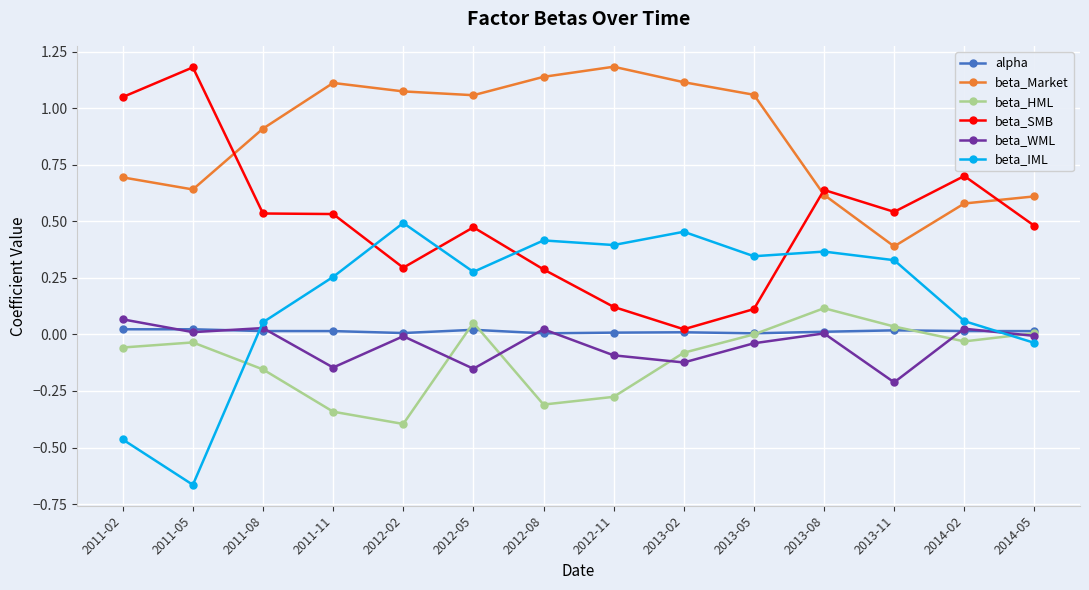

At which label does beta_Market first exceed 1?

2011-11